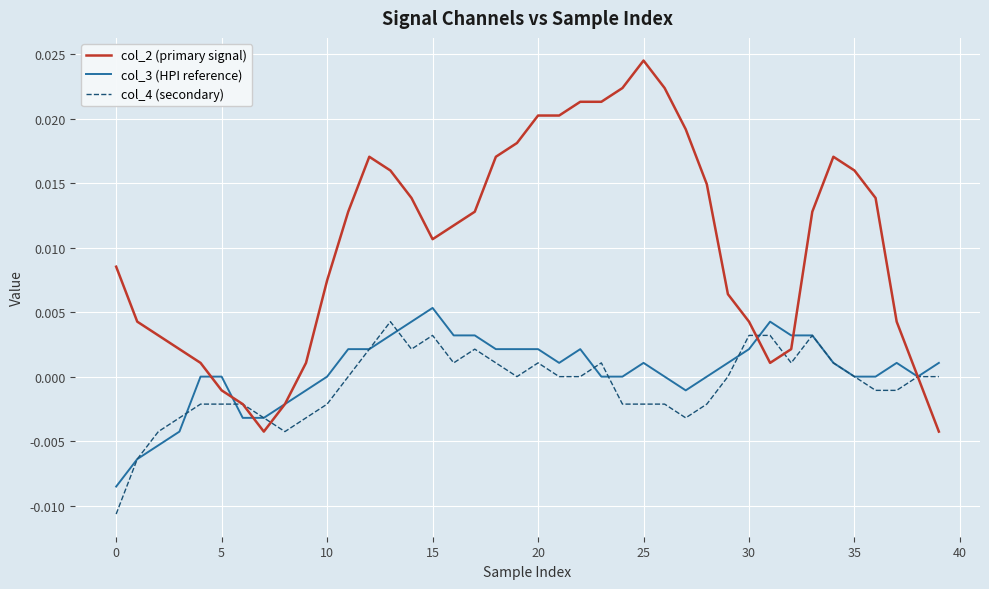

Which series has the largest total across all categories?

col_2 (primary signal)